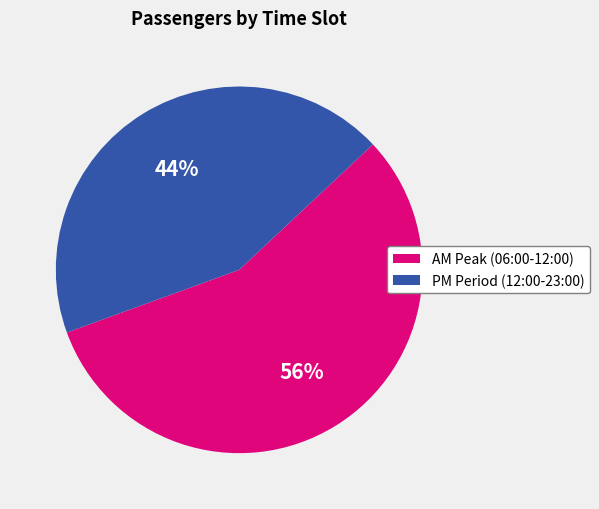

Do PM Period (12:00-23:00) and AM Peak (06:00-12:00) together represent more than half of the pie?

Yes